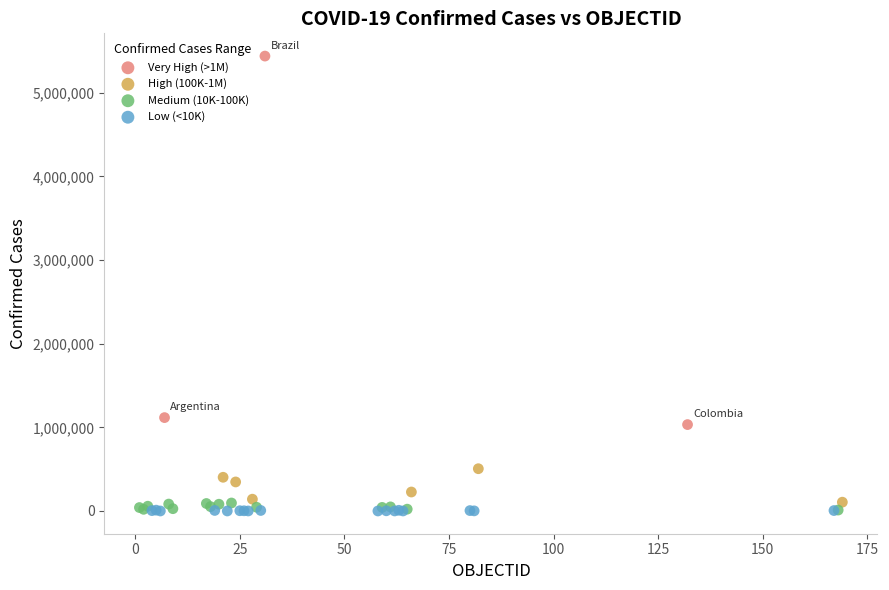

Which series contains the highest Y value?

Very High (>1M)